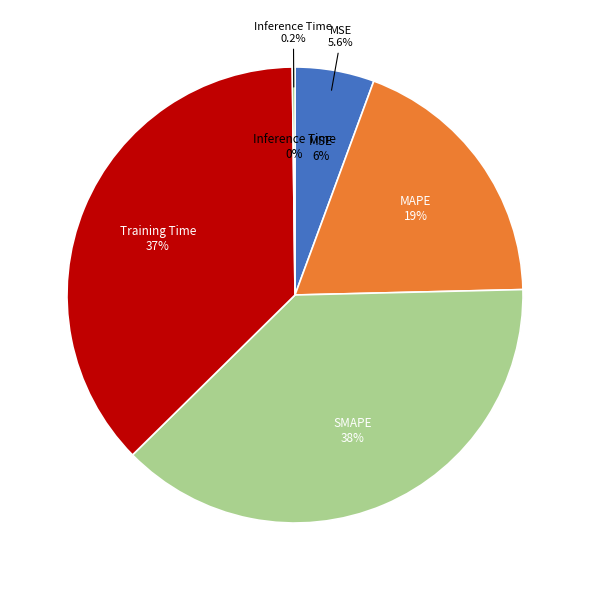

What percentage is the MSE slice, to the nearest percent?

6%